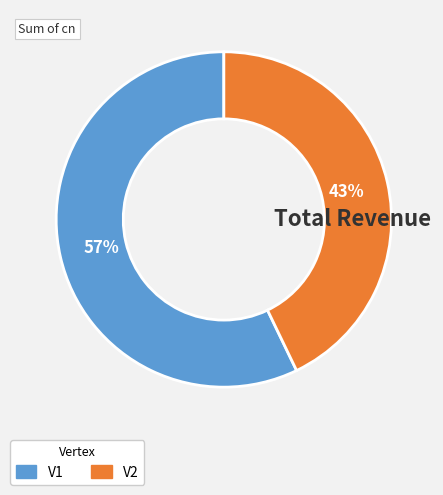

Is the sum of V1 and V2 greater than half?

Yes